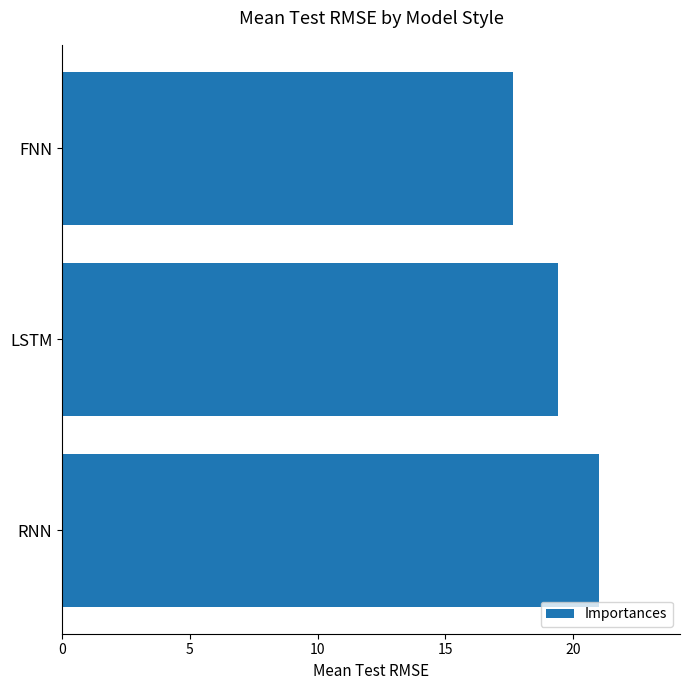

Which category has the highest value across all series?

RNN